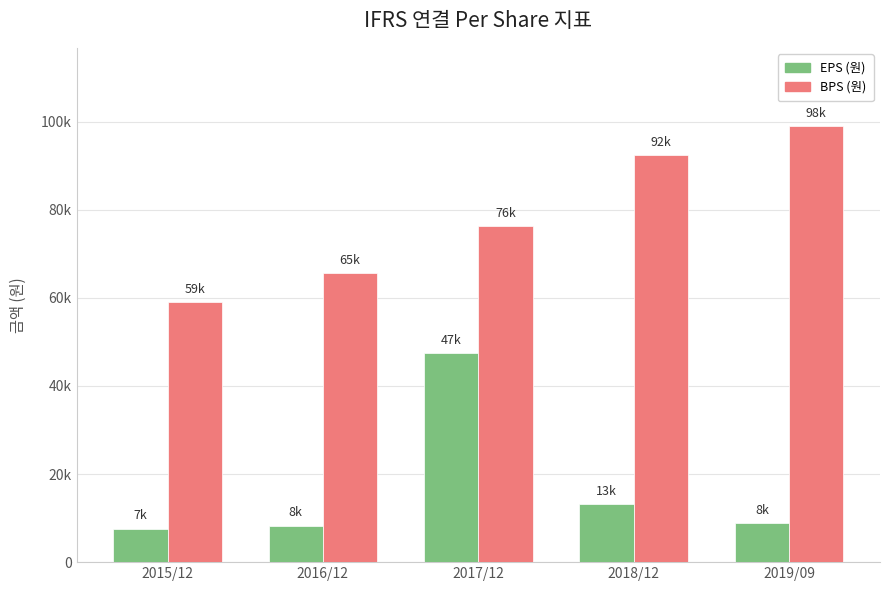

List the series in order of their overall mean, lowest first.

EPS (원), BPS (원)